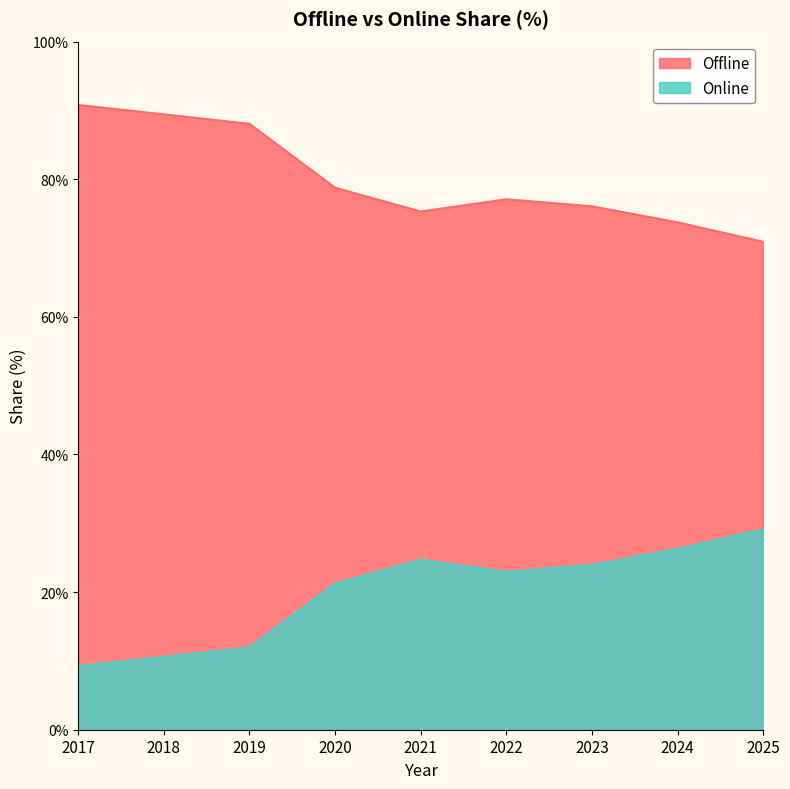

Reading right to left, what are all the values shown in this chart?

Offline: 2025=70.9	2024=73.7	2023=76.1	2022=77.1	2021=75.3	2020=78.8	2019=88.0	2018=89.4	2017=90.8
Online: 2025=29.1	2024=26.3	2023=23.9	2022=22.9	2021=24.7	2020=21.2	2019=12.0	2018=10.6	2017=9.2